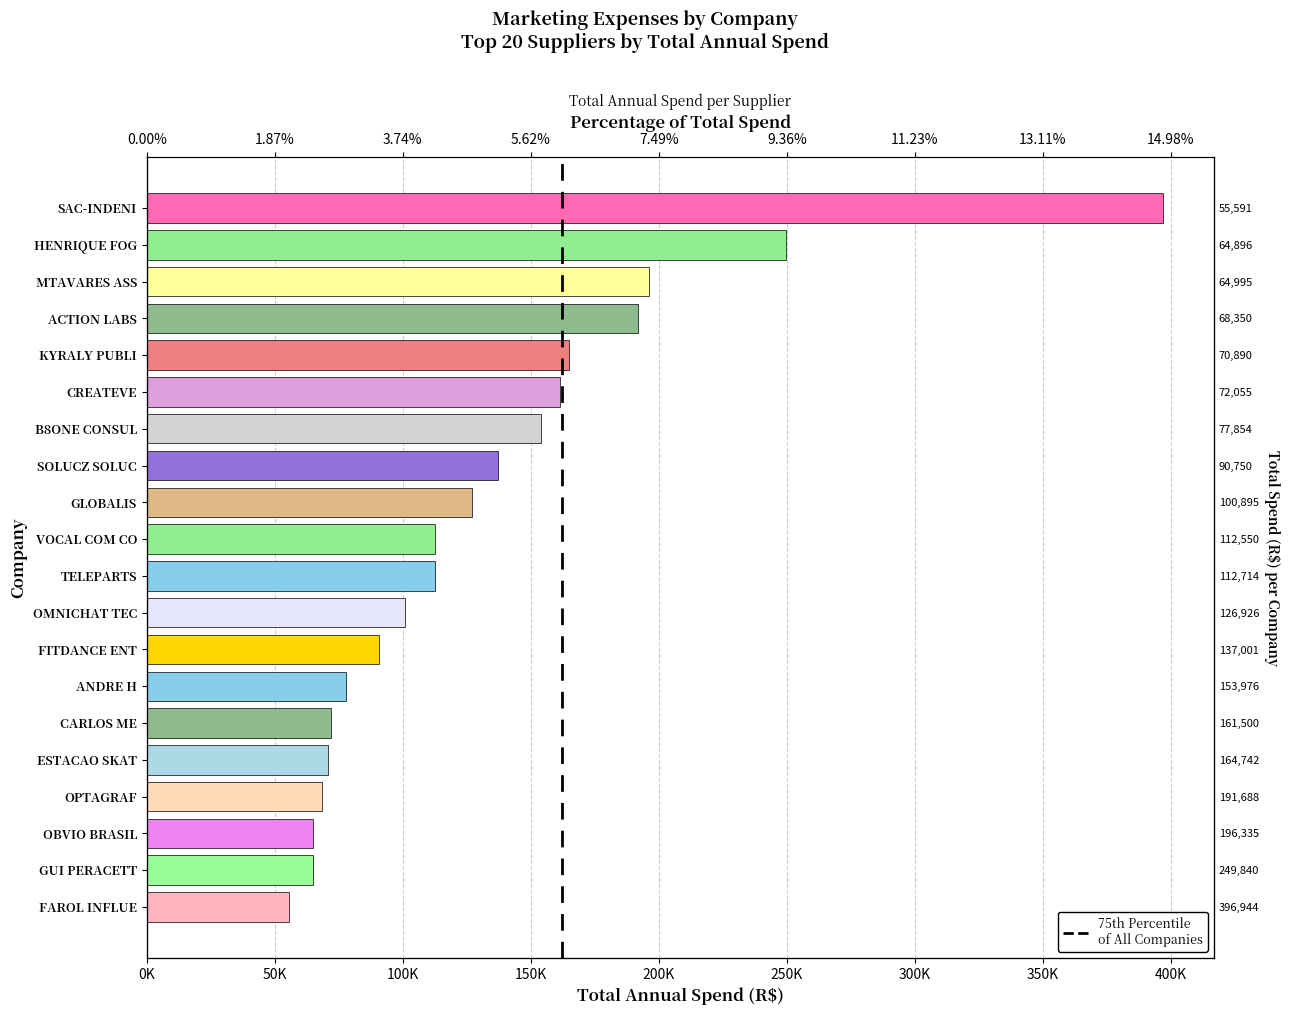

List the labels in order of value, smallest first.

FAROL INFLUE, GUI PERACETT, OBVIO BRASIL, OPTAGRAF, ESTACAO SKAT, CARLOS ME, ANDRE H, FITDANCE ENT, OMNICHAT TEC, TELEPARTS, VOCAL COM CO, GLOBALIS, SOLUCZ SOLUC, B8ONE CONSUL, CREATEVE, KYRALY PUBLI, ACTION LABS, MTAVARES ASS, HENRIQUE FOG, SAC-INDENI